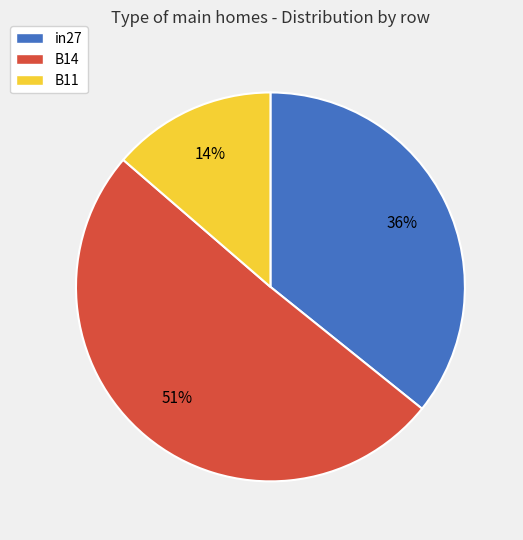

The B11 slice represents 28% of the pie. True or false?

False